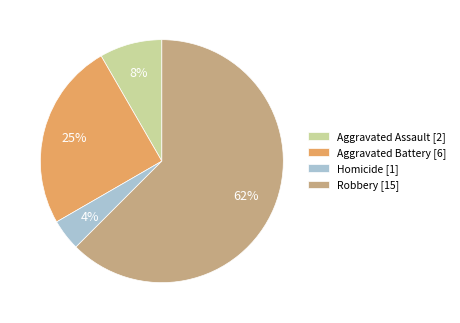

What is the smallest slice in the pie chart?

Homicide